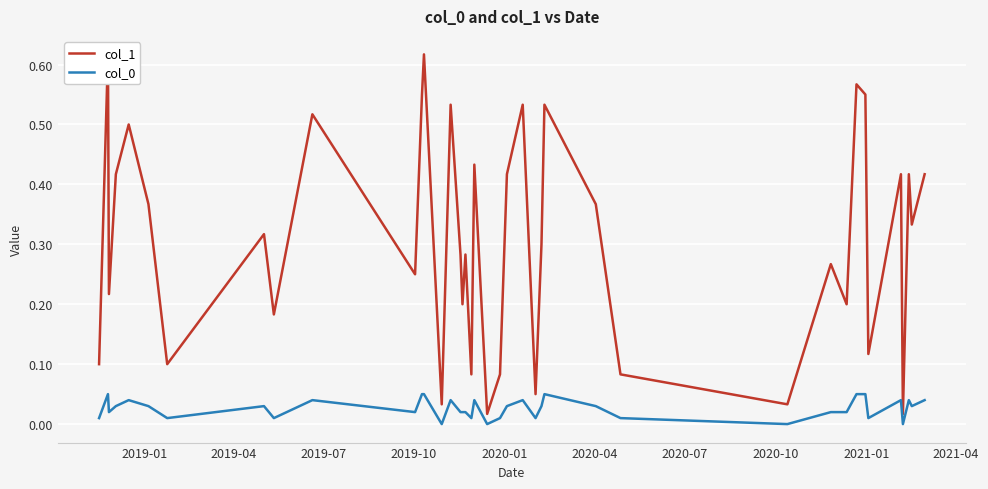

At how many categories does at least one series exceed 0?

40